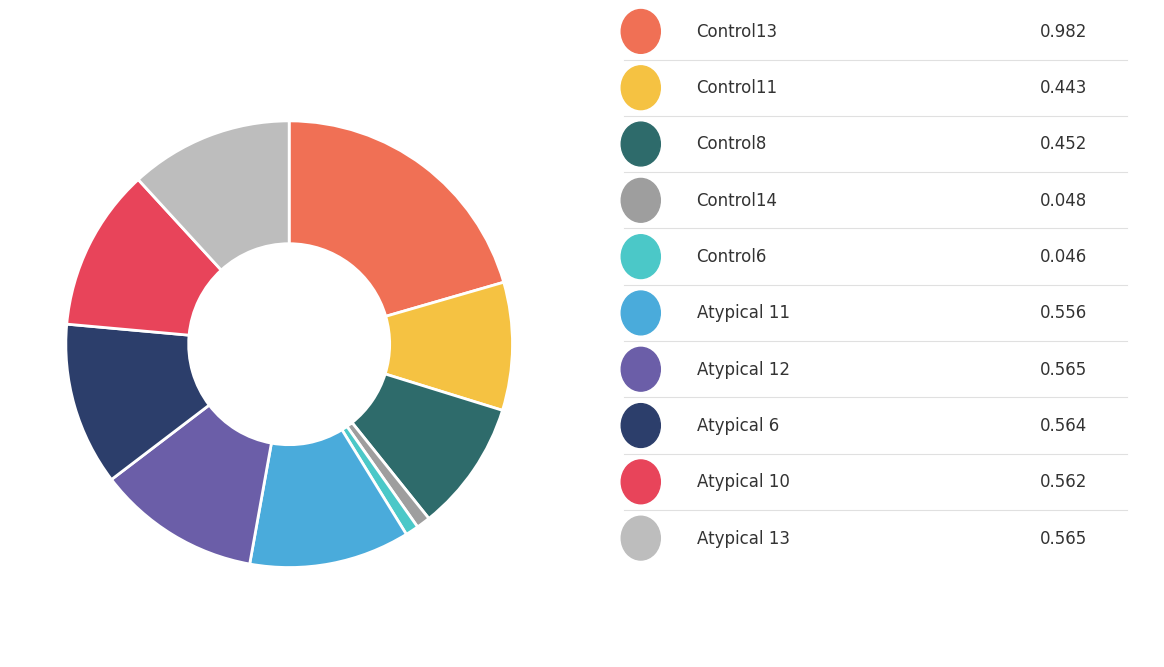

Which slice is the smallest?

Control6